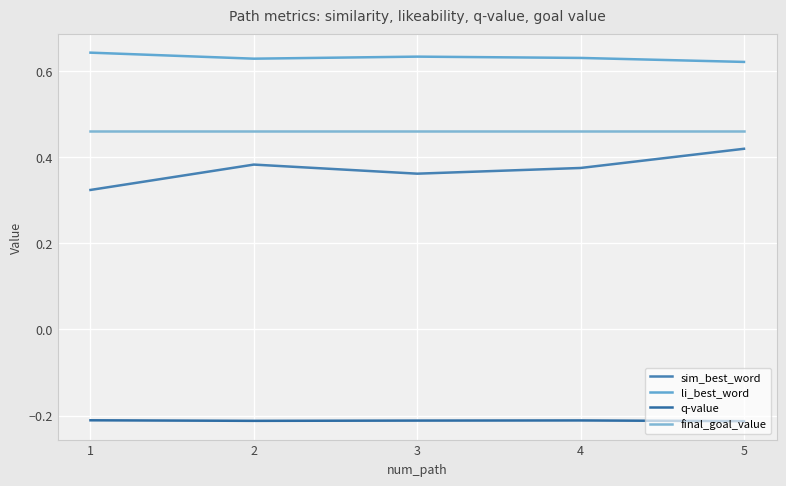

Reading left to right, what are all the values shown in this chart?

sim_best_word: 1=0.3	2=0.4	3=0.4	4=0.4	5=0.4
li_best_word: 1=0.6	2=0.6	3=0.6	4=0.6	5=0.6
q-value: 1=-0.2	2=-0.2	3=-0.2	4=-0.2	5=-0.2
final_goal_value: 1=0.5	2=0.5	3=0.5	4=0.5	5=0.5